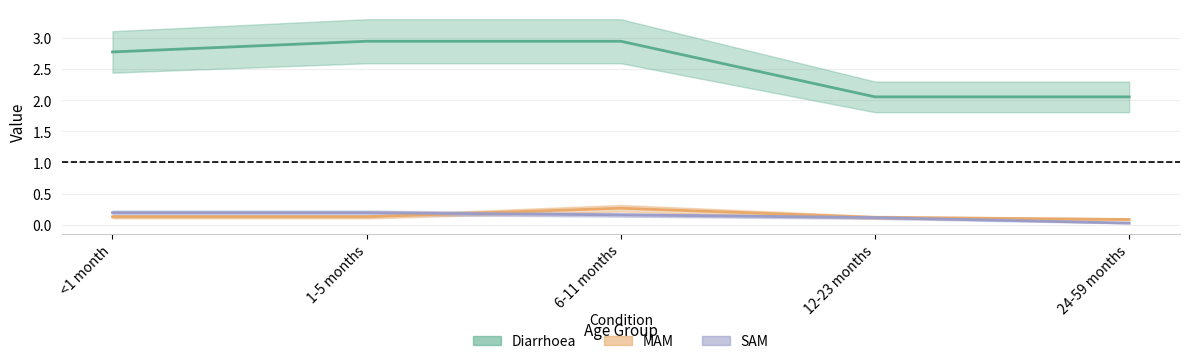

What position from the right is 24-59 months?

1